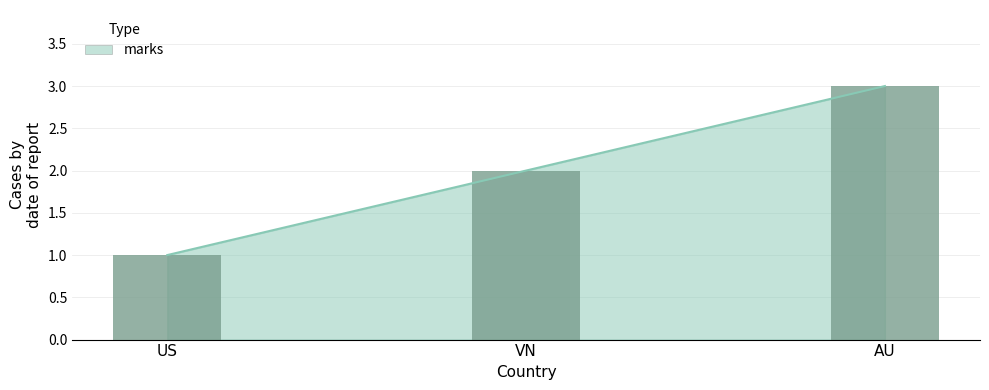

Where does the data first go above 2?

AU